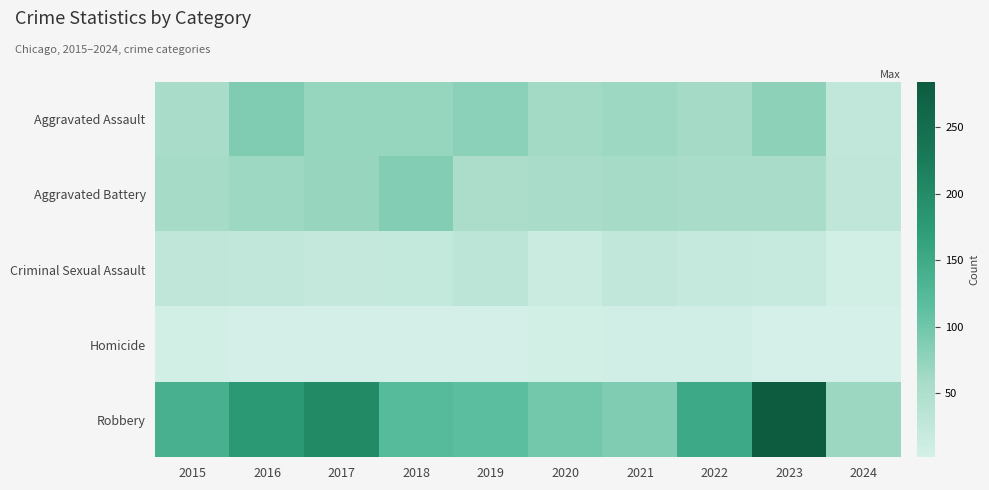

Reading right to left, what are all the values shown in this chart?

Aggravated Assault: 2024=26	2023=79	2022=61	2021=66	2020=62	2019=80	2018=72	2017=72	2016=88	2015=56
Aggravated Battery: 2024=28	2023=56	2022=56	2021=60	2020=57	2019=53	2018=86	2017=71	2016=66	2015=60
Criminal Sexual Assault: 2024=5	2023=18	2022=21	2021=26	2020=16	2019=31	2018=24	2017=22	2016=26	2015=29
Homicide: 2024=2	2023=3	2022=7	2021=6	2020=5	2019=4	2018=4	2017=4	2016=4	2015=5
Robbery: 2024=67	2023=284	2022=151	2021=88	2020=97	2019=116	2018=121	2017=202	2016=178	2015=139